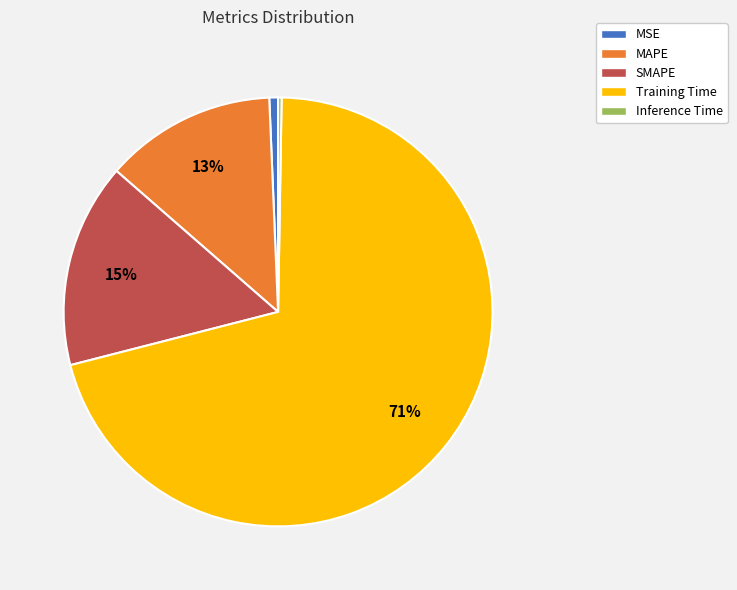

Is the sum of SMAPE and MSE greater than half?

No